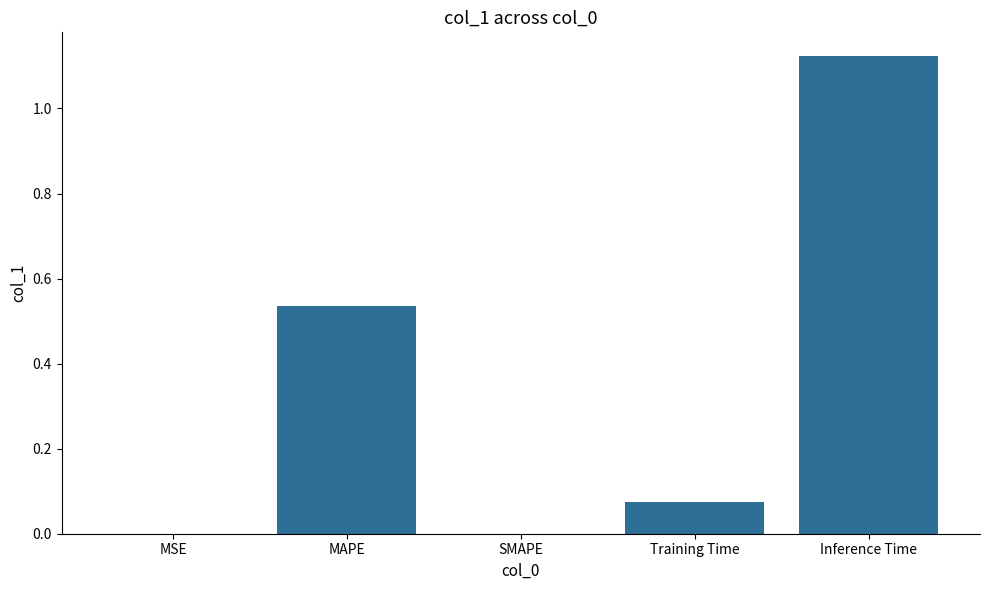

The chart shows a value of 0.0 at MSE. True or false?

True